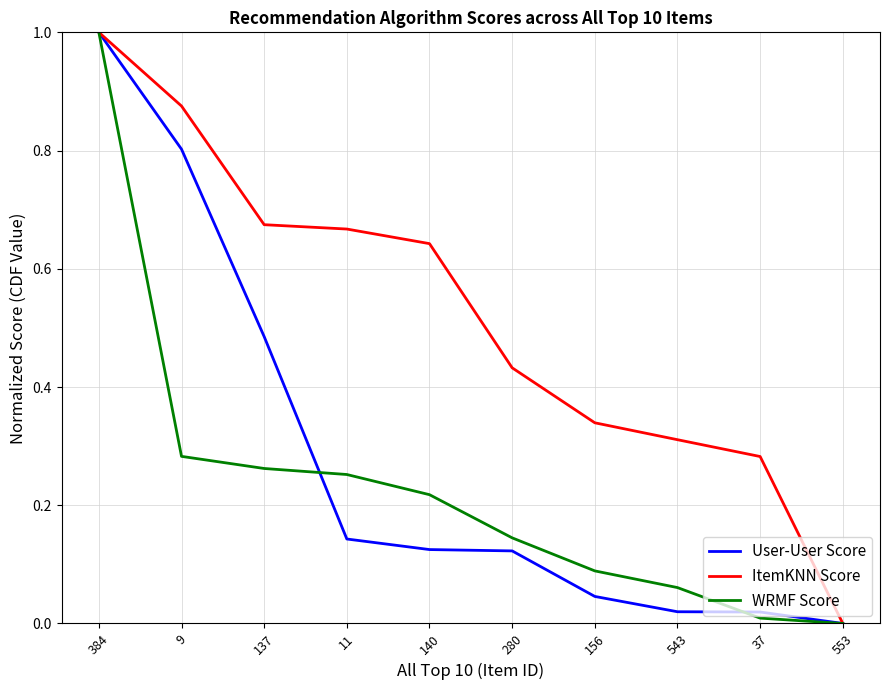

Is this an area chart (filled region under the line)?

No